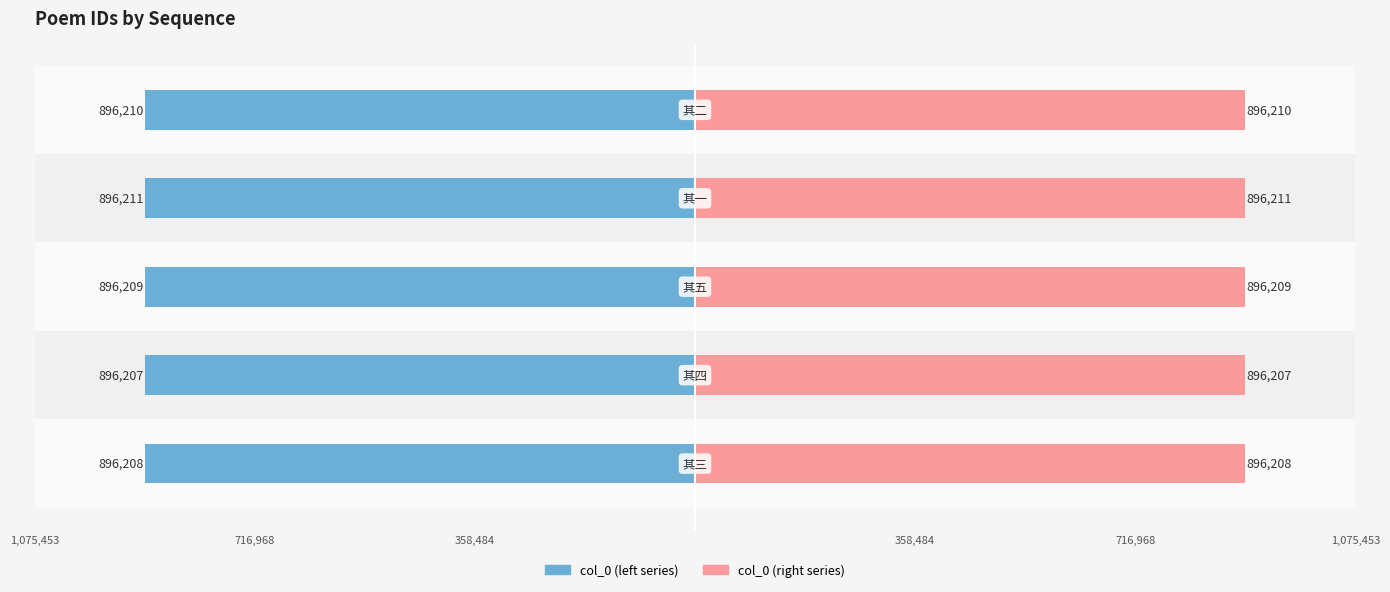

Between 716,968 and 1,075,453, which series saw the biggest shift?

col_0 (left)